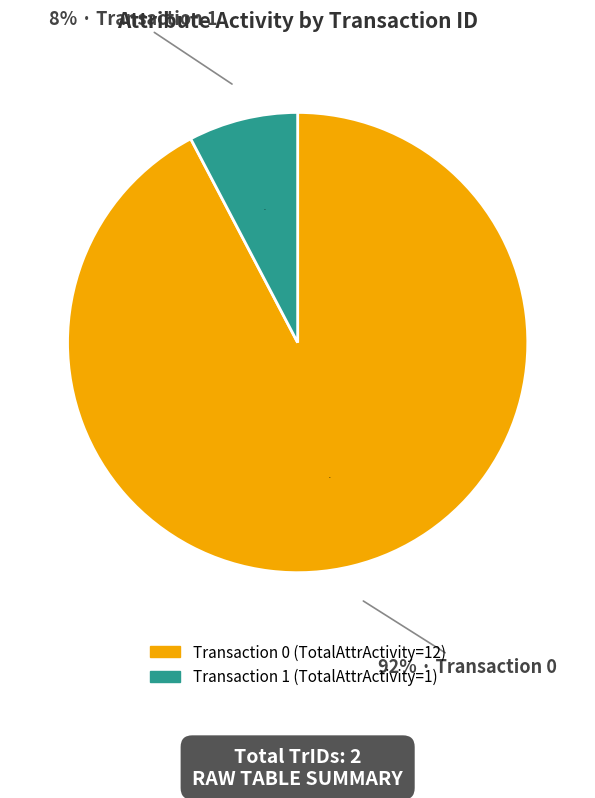

What is the total percentage of 0 and 1?

100.0%